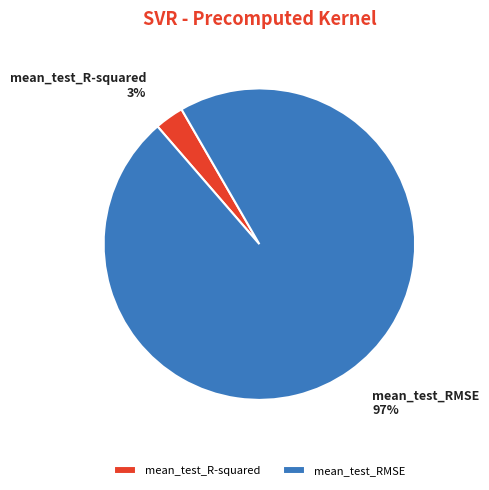

To the nearest percent, what is the difference between the mean_test_R-squared and mean_test_RMSE slice percentages?

94%